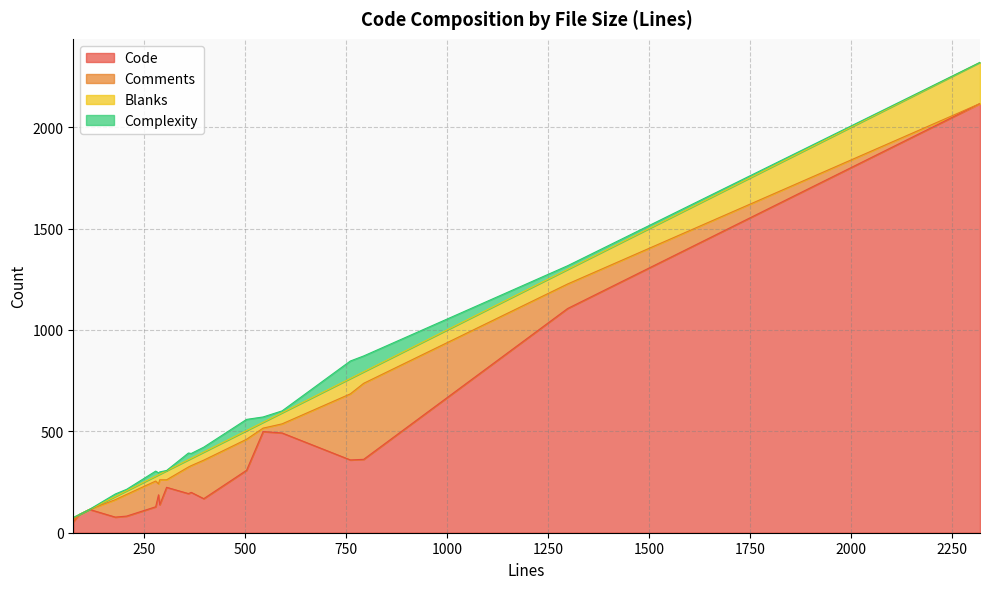

In Blanks, how many points are higher than both neighbors (excluding endpoints)?

4